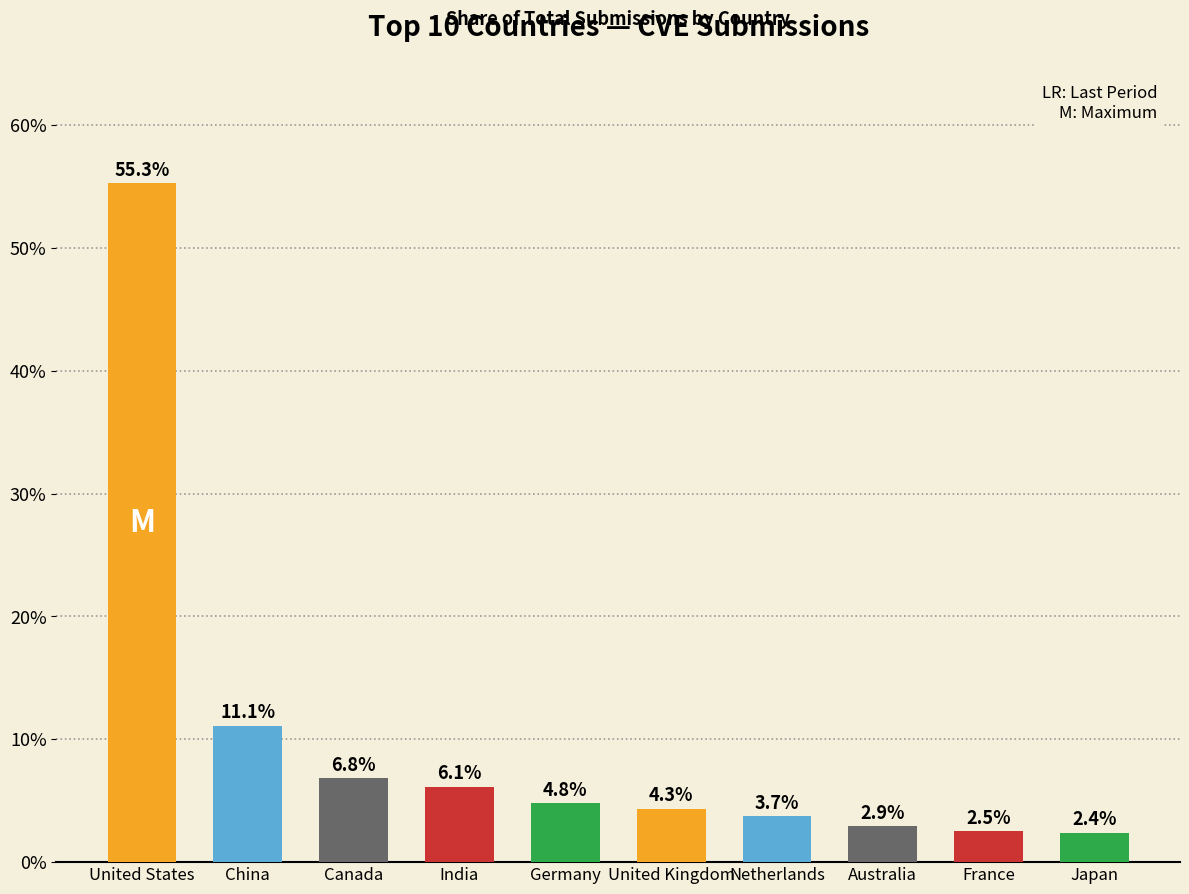

Where does the data first go above 4?

United States